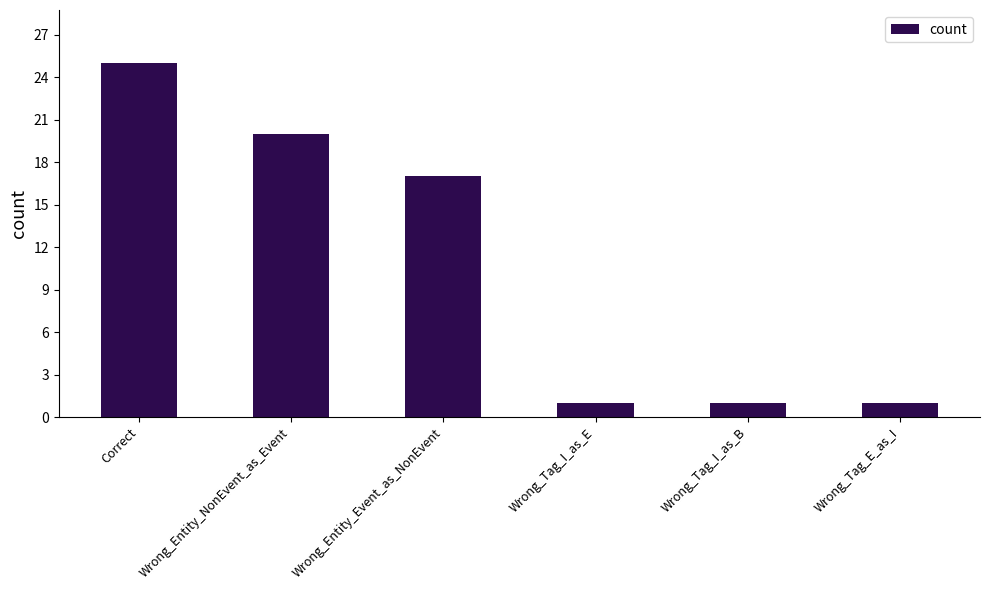

Which has a higher value, Wrong_Entity_Event_as_NonEvent or Wrong_Tag_I_as_E?

Wrong_Entity_Event_as_NonEvent